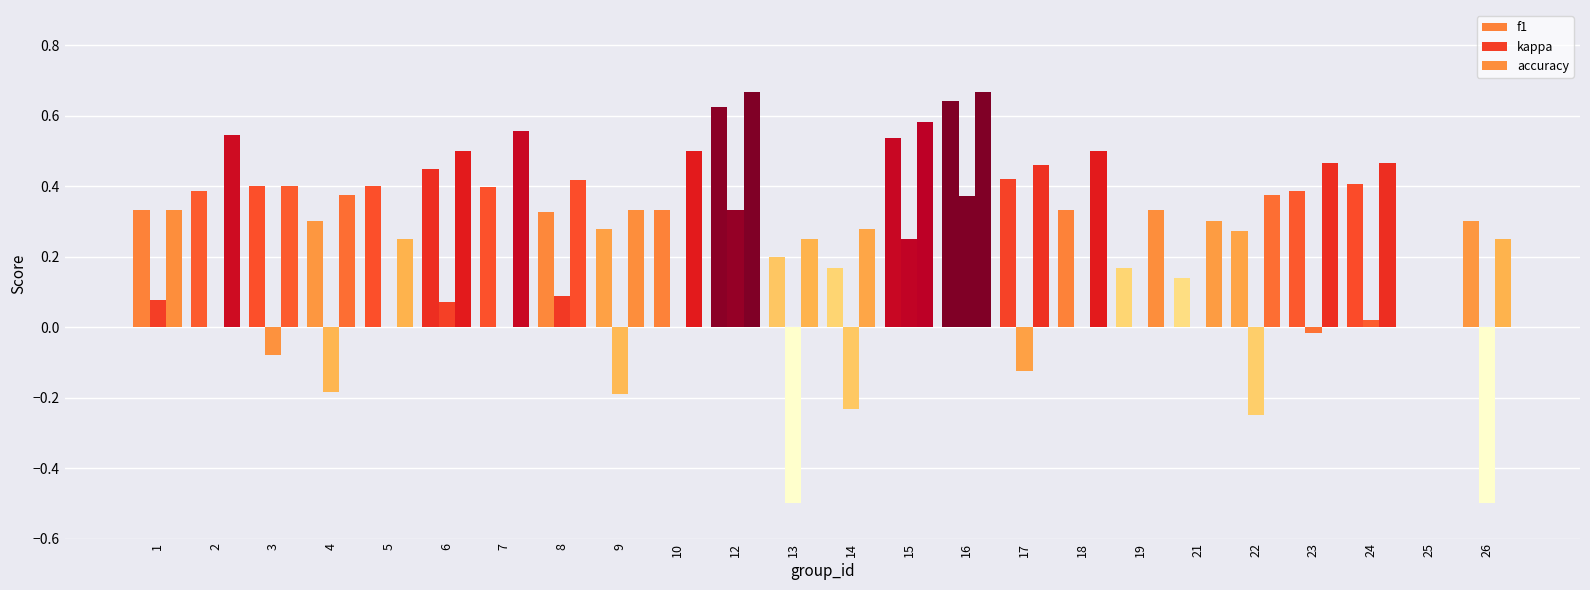

How many values in the accuracy series exceed 0?

23